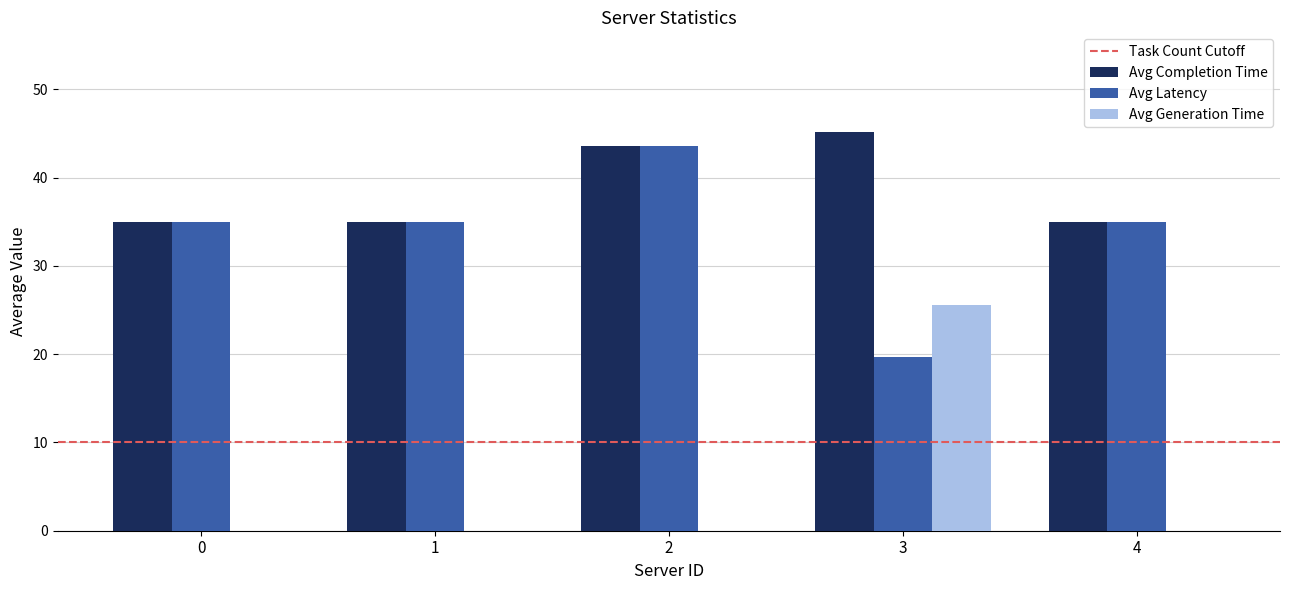

Between 1 and 3, which series saw the biggest shift?

Avg Generation Time